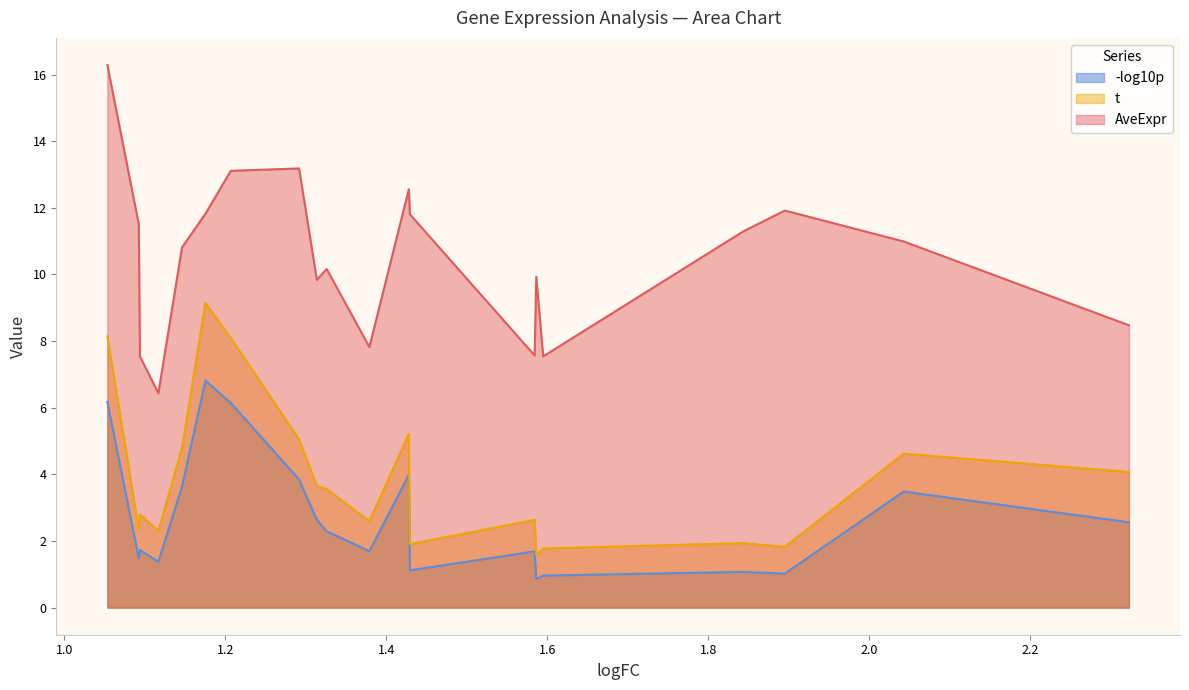

Rank the categories by -log10p value from highest to lowest.

Emd, Cryab, Map1lc3a.1, Csrp3, Hspb7, Rpl22l1, Map1lc3a, Mvk, Mfn1, Homer1, Slain2, Tubg1, Nfia, Lgals3, Exosc5, Aldh1a1.1, Thrsp, Krt73, Srrm2, Krt42